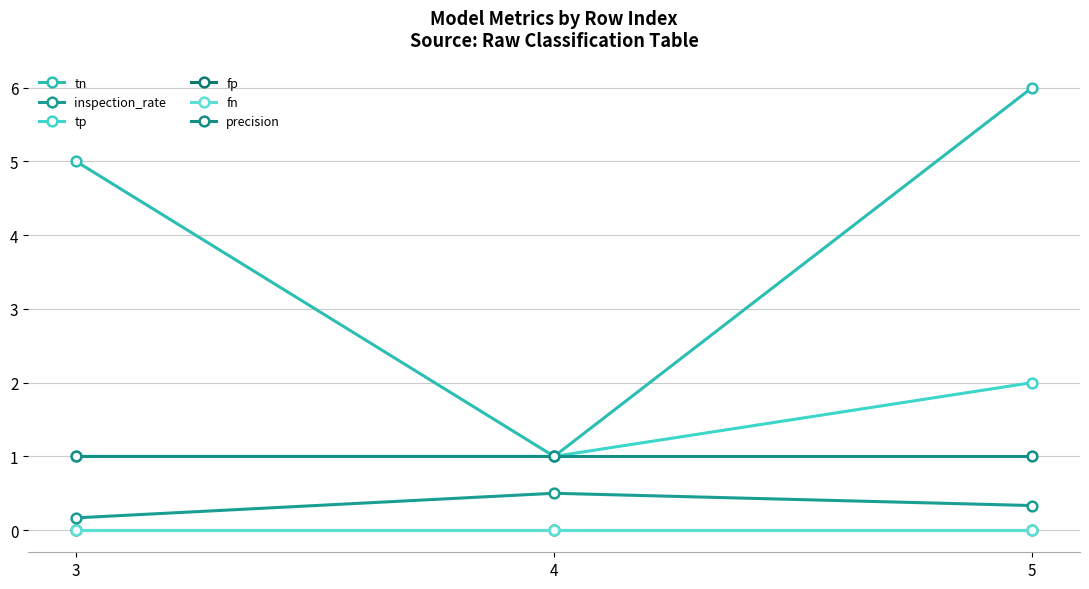

Does the chart have visible grid lines?

Yes